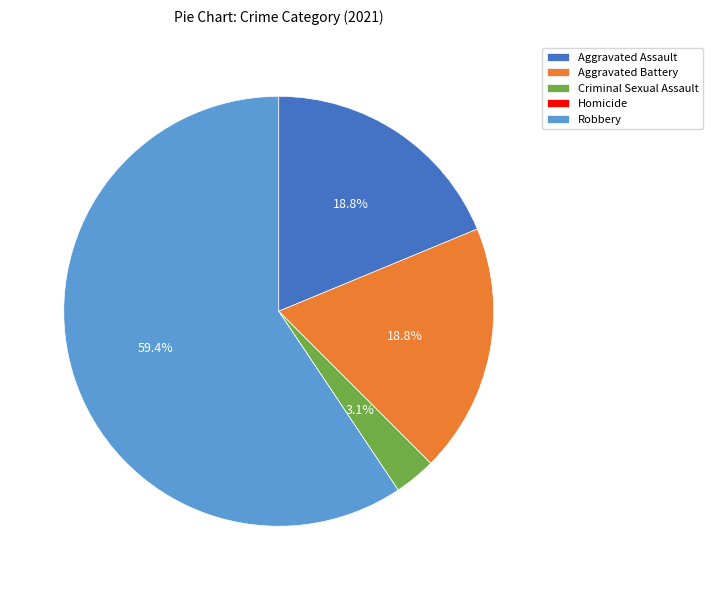

Which slice is the largest?

Robbery